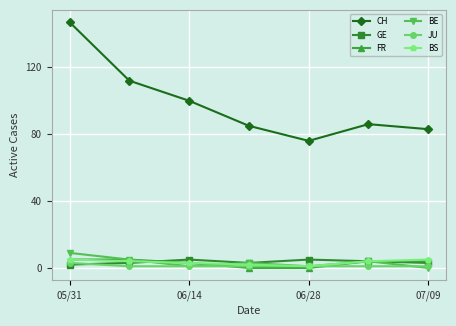

What is the maximum value for CH?

147